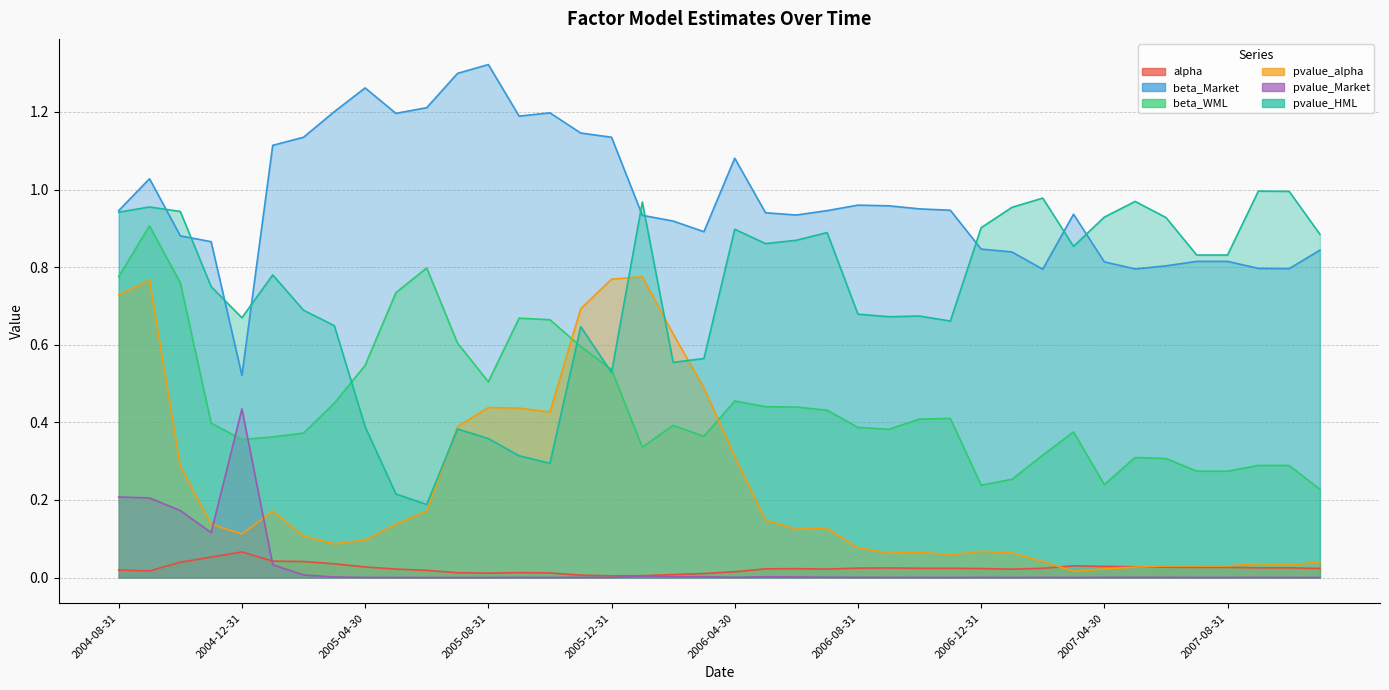

Rank the series by their maximum value, from lowest to highest.

alpha, pvalue_Market, pvalue_alpha, beta_WML, pvalue_HML, beta_Market